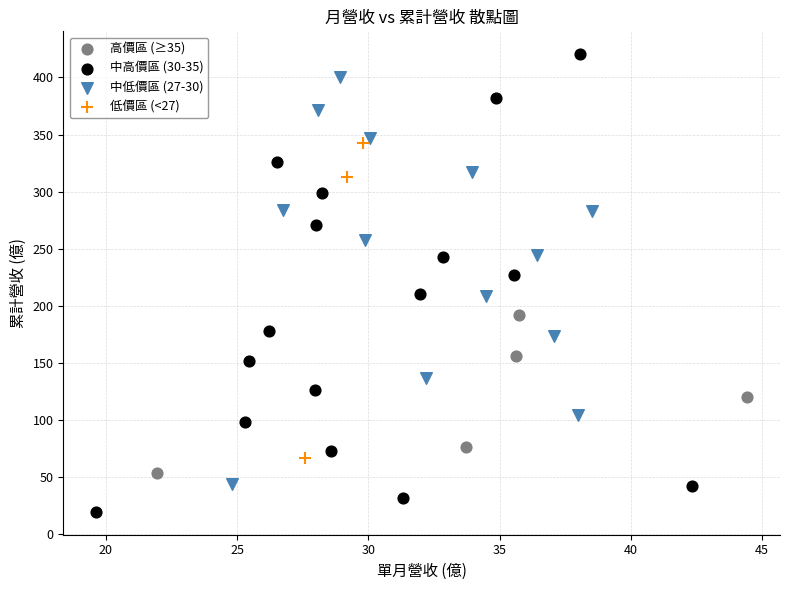

Which series has the largest Y range (max minus min)?

中高價區 (30-35)